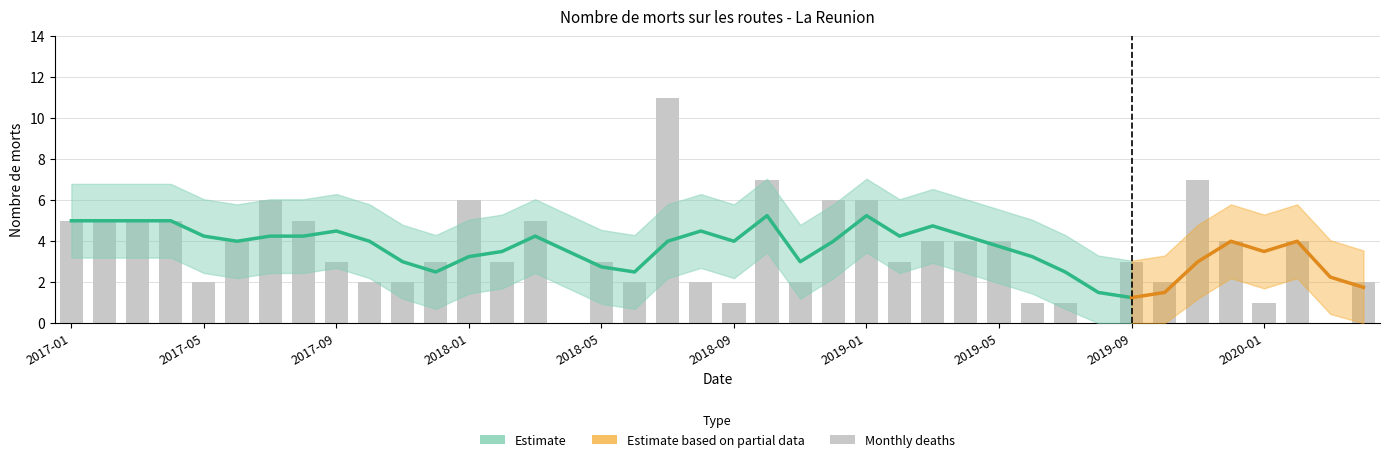

How many values are below 3?

15